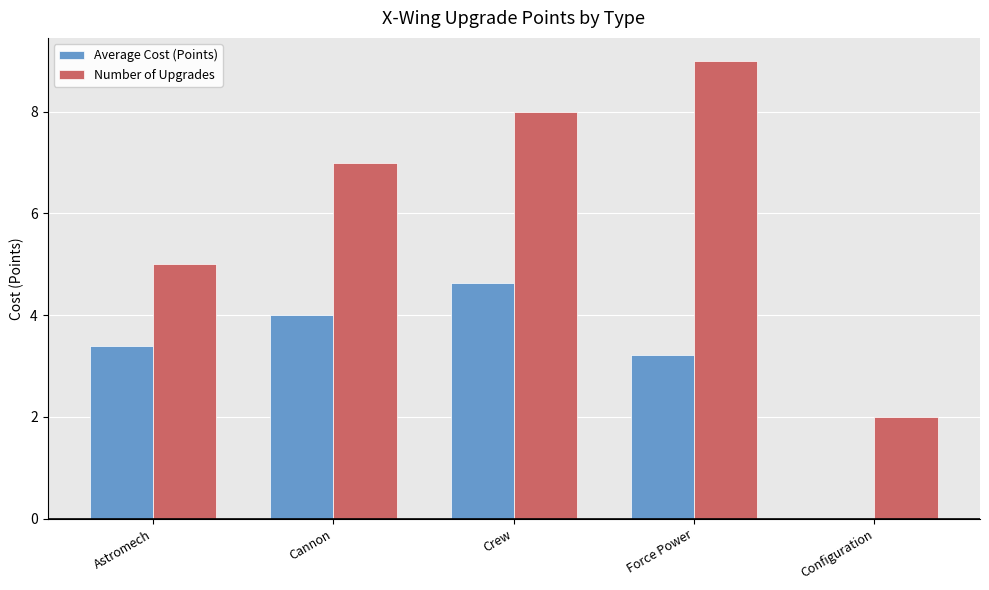

At which category is the sum across all series the highest?

Crew